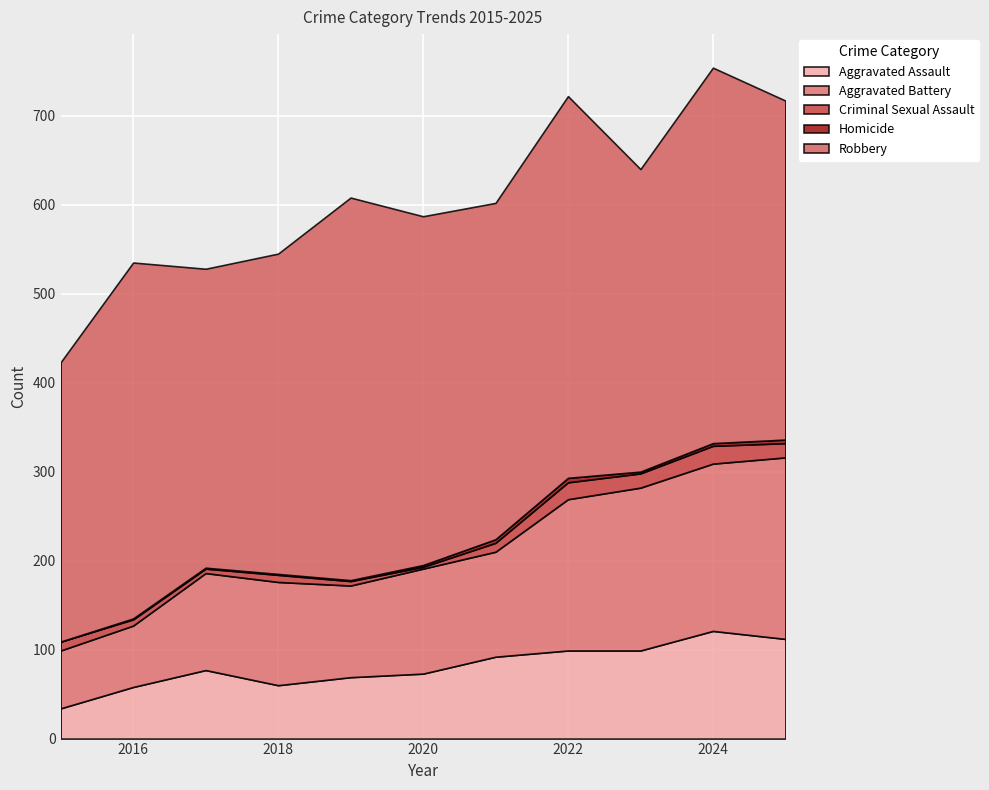

Where is the first local minimum for Criminal Sexual Assault?

2017